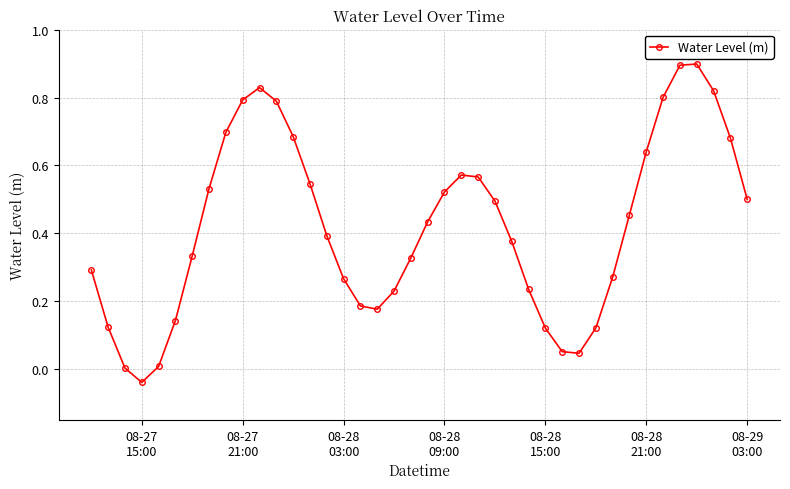

What is the greatest value displayed?

0.9